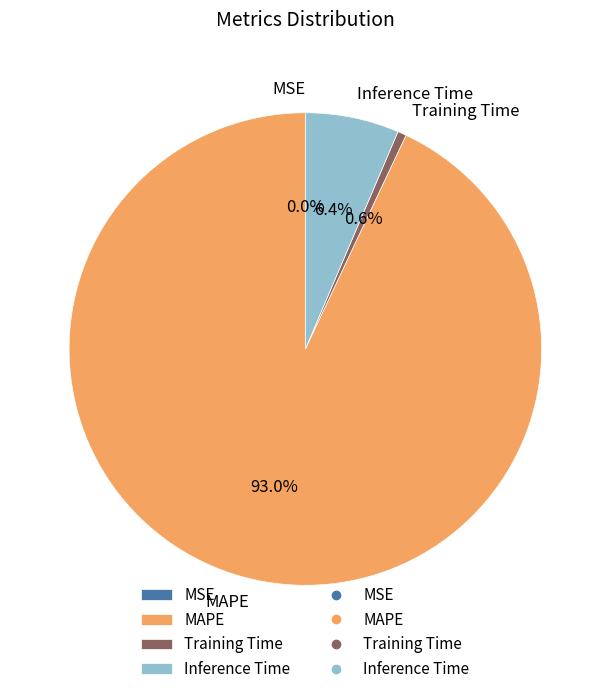

To the nearest percent, what portion does Training Time represent?

1%